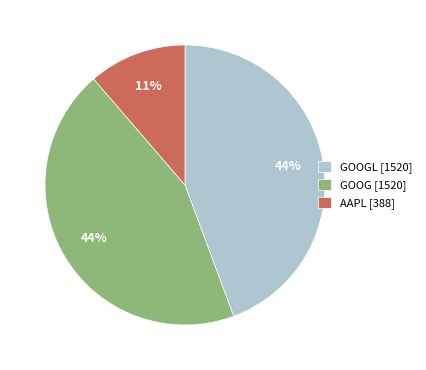

Do GOOGL [1520] and GOOG [1520] together represent more than half of the pie?

Yes